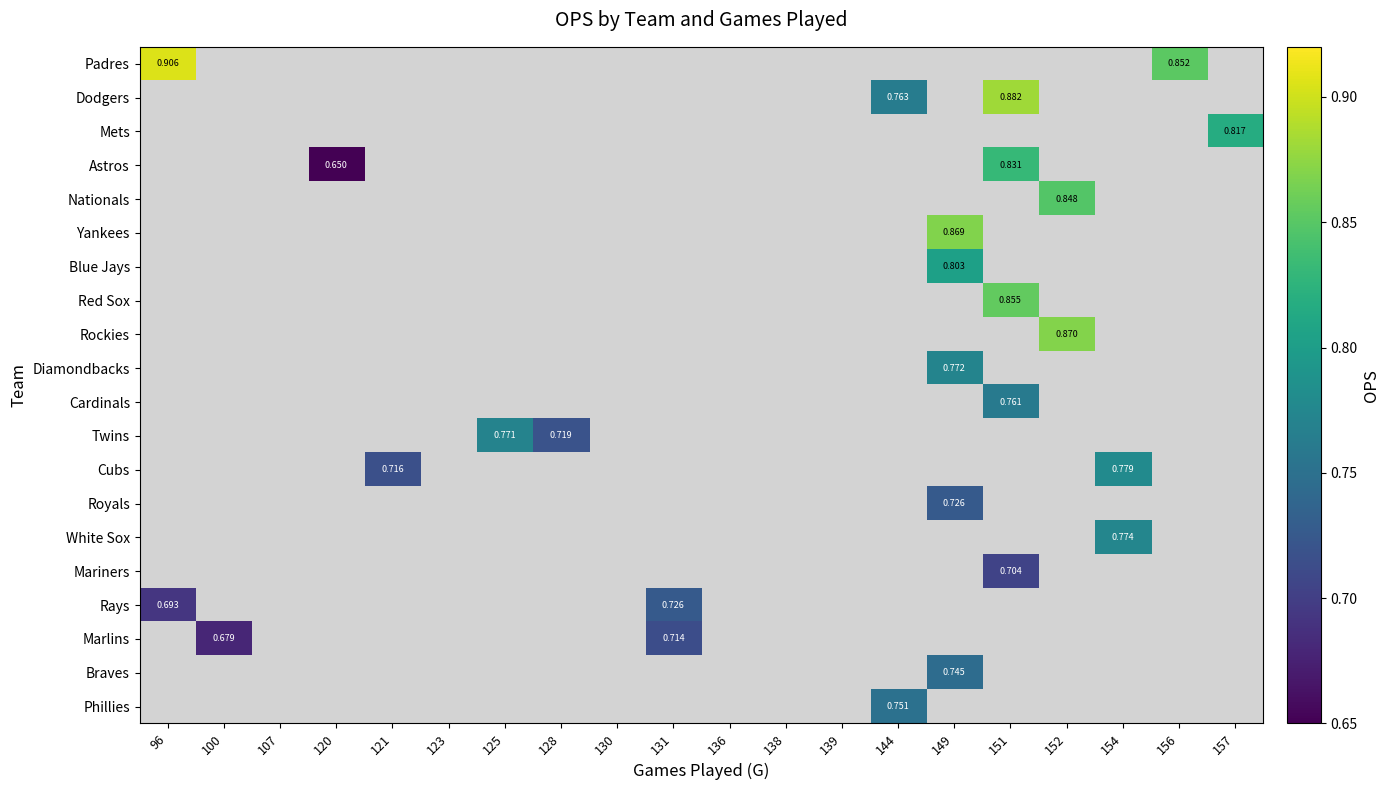

Which has a higher value, 100 or 130?

100